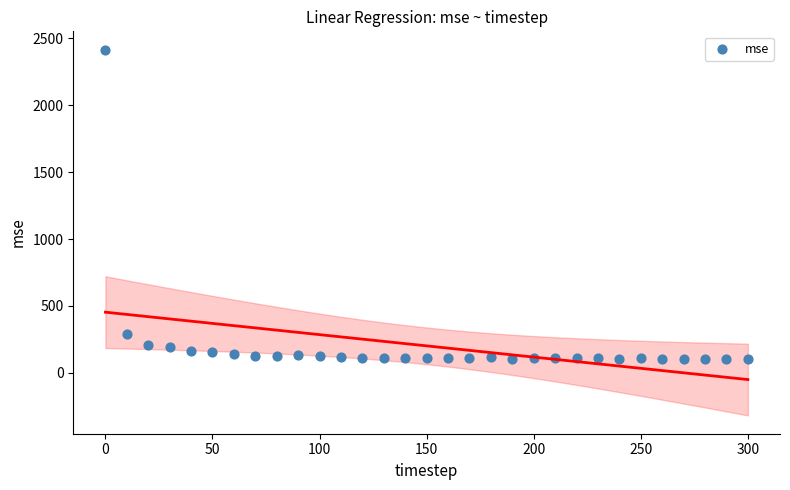

What is the range of X values (max minus min)?

300.0